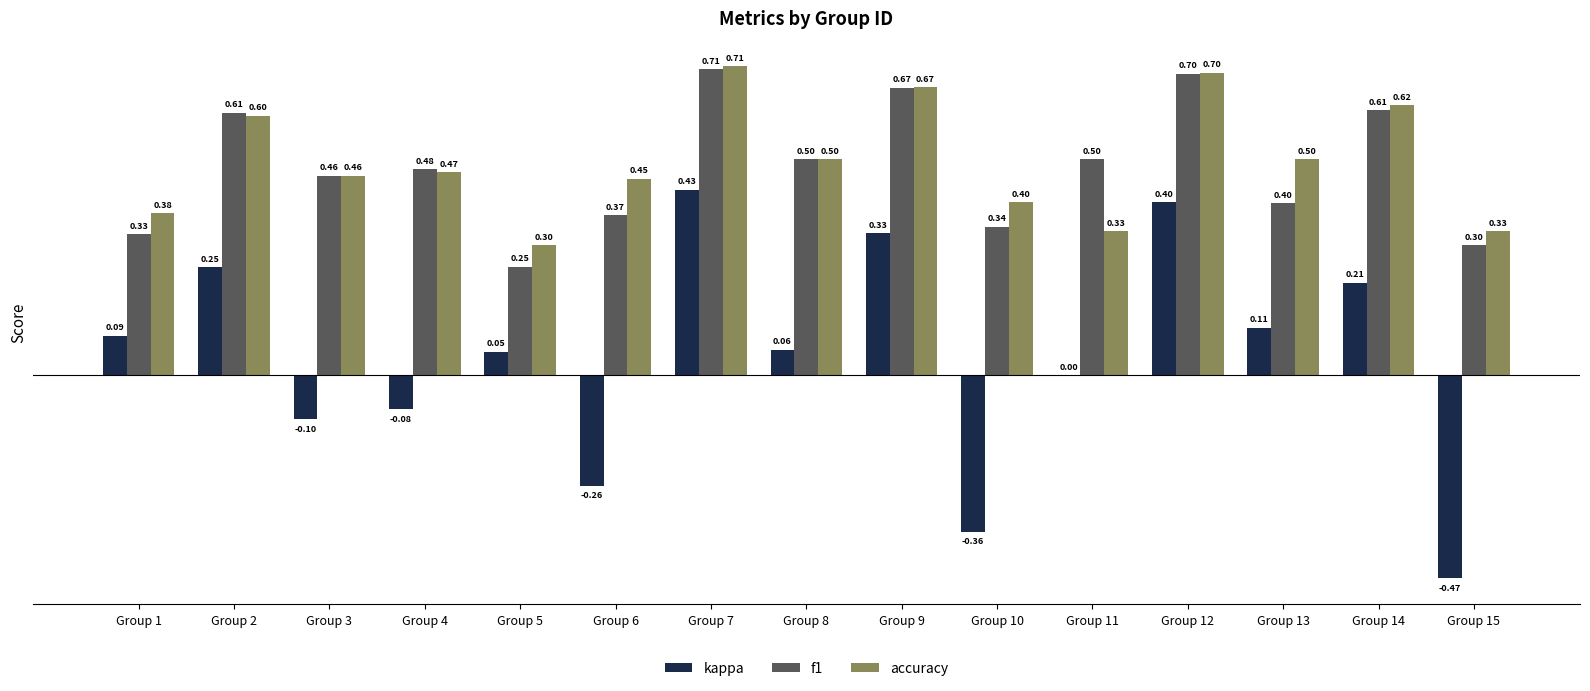

What are all the series names shown in the legend?

kappa, f1, accuracy